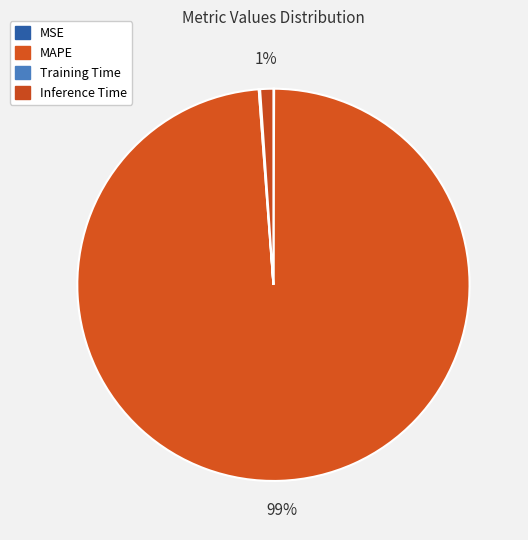

Does Training Time account for over 50% of the chart?

No